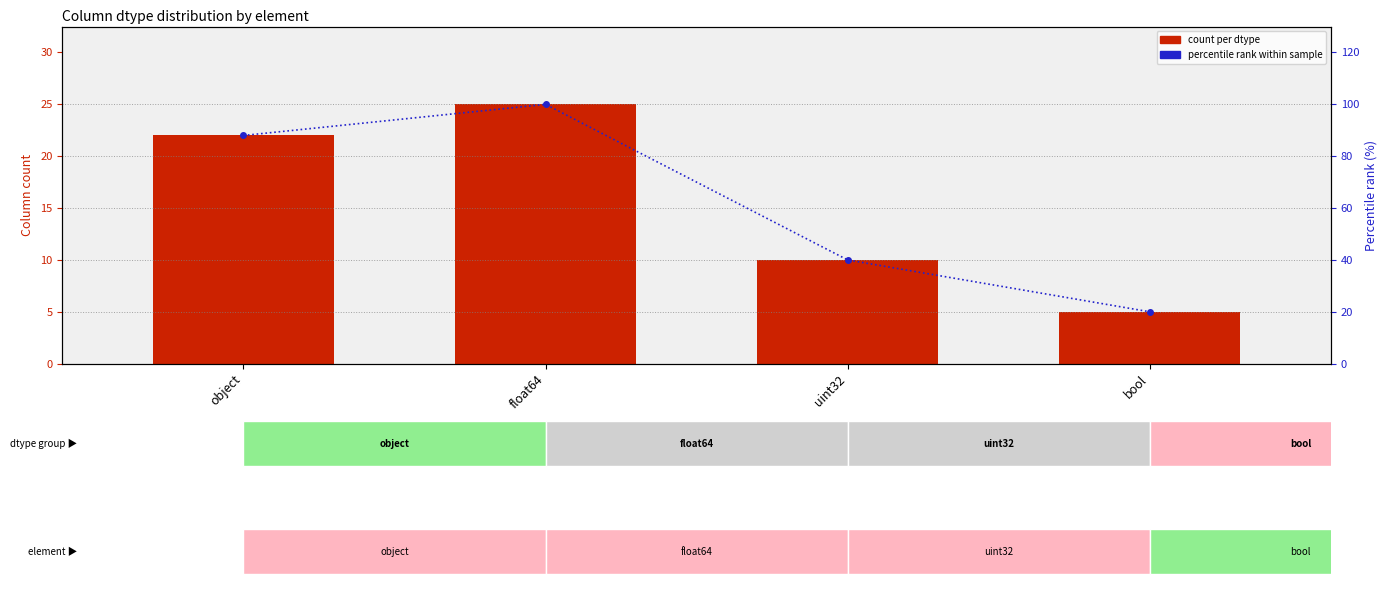

How many distinct data groups are displayed?

2